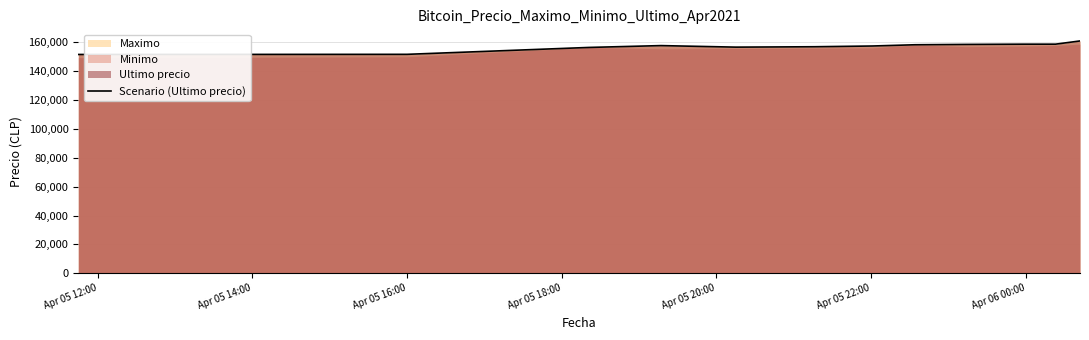

What is the greatest value displayed?

161000